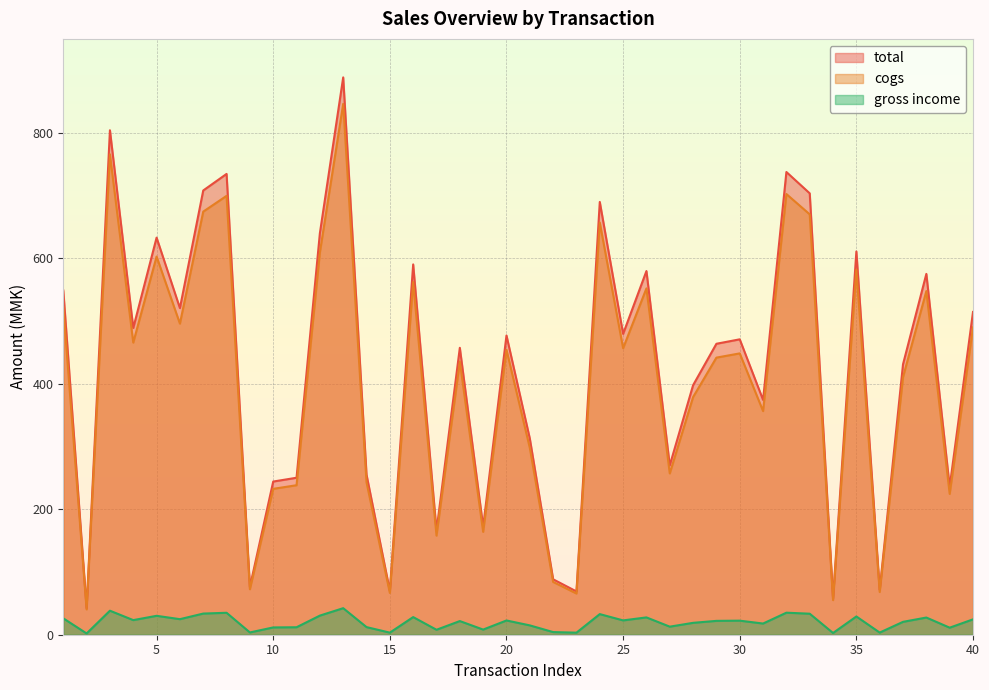

What is the greatest value displayed?

888.6